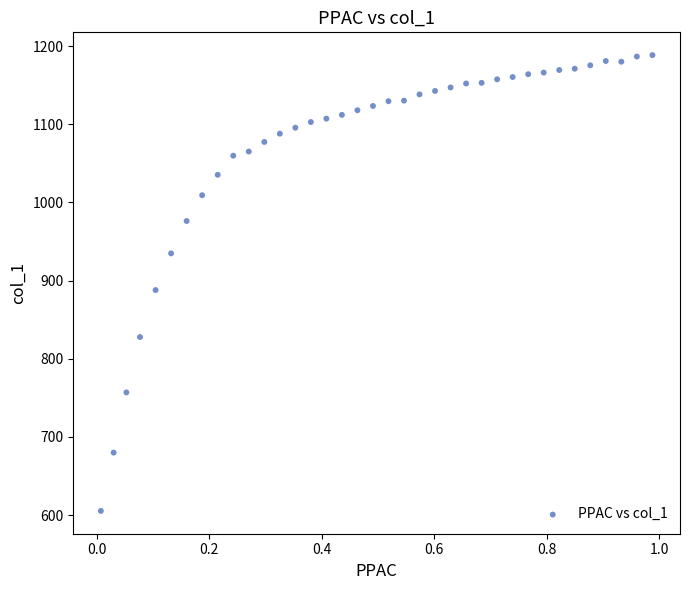

What Y value in the scatter plot is closest to 896?

887.9